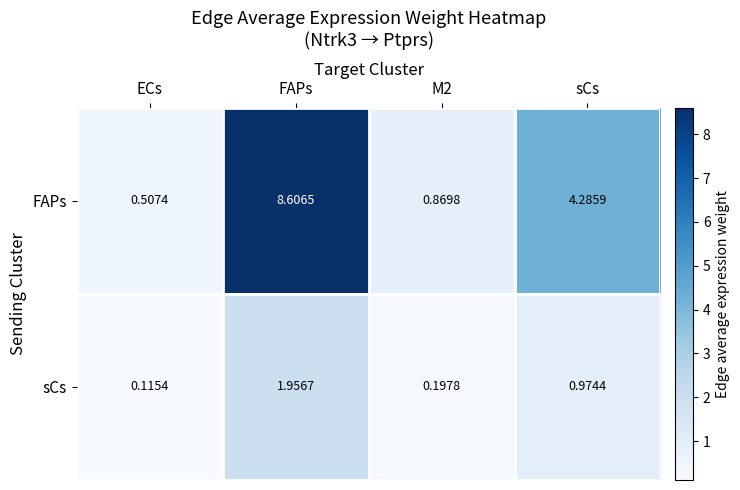

Which label corresponds to the largest value in the chart?

FAPs